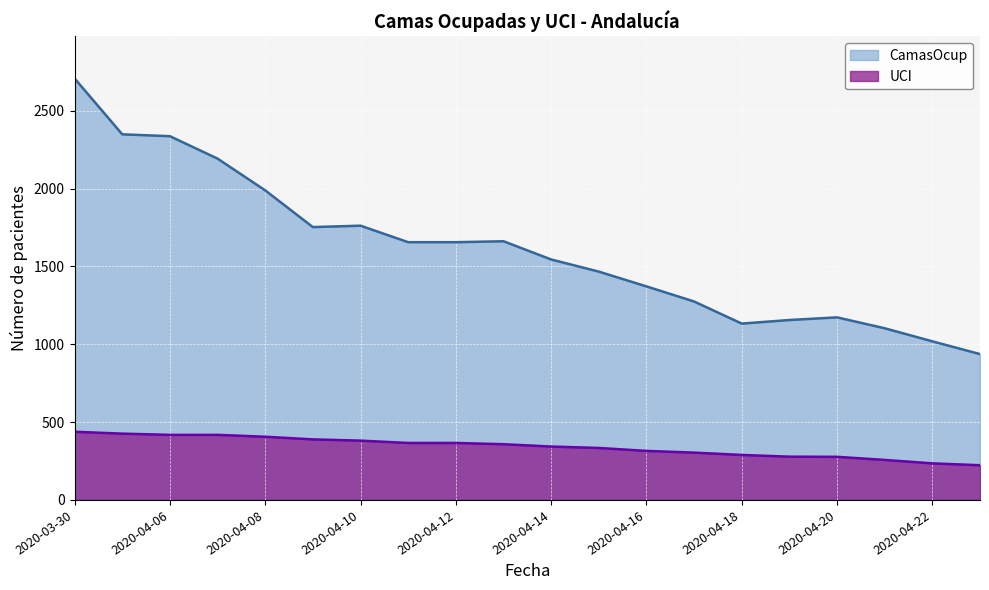

Reading left to right, what are all the values shown in this chart?

CamasOcup: 2020-03-30=2708	2020-04-05=2349	2020-04-06=2337	2020-04-07=2193	2020-04-08=1989	2020-04-09=1753	2020-04-10=1762	2020-04-11=1656	2020-04-12=1656	2020-04-13=1662	2020-04-14=1545	2020-04-15=1467	2020-04-16=1372	2020-04-17=1275	2020-04-18=1133	2020-04-19=1156	2020-04-20=1173	2020-04-21=1103	2020-04-22=1019	2020-04-23=937
UCI: 2020-03-30=438	2020-04-05=426	2020-04-06=418	2020-04-07=418	2020-04-08=406	2020-04-09=389	2020-04-10=381	2020-04-11=366	2020-04-12=366	2020-04-13=358	2020-04-14=343	2020-04-15=334	2020-04-16=315	2020-04-17=304	2020-04-18=289	2020-04-19=278	2020-04-20=277	2020-04-21=257	2020-04-22=235	2020-04-23=223